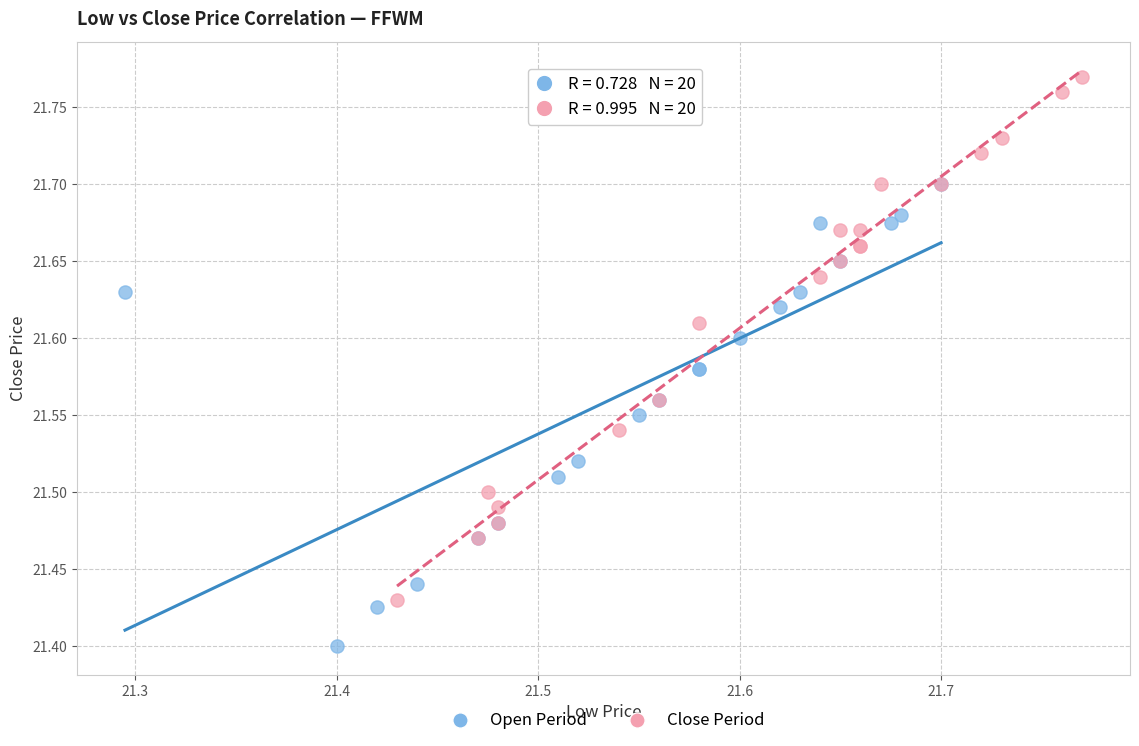

Which series has the widest spread of Y values?

Close Period